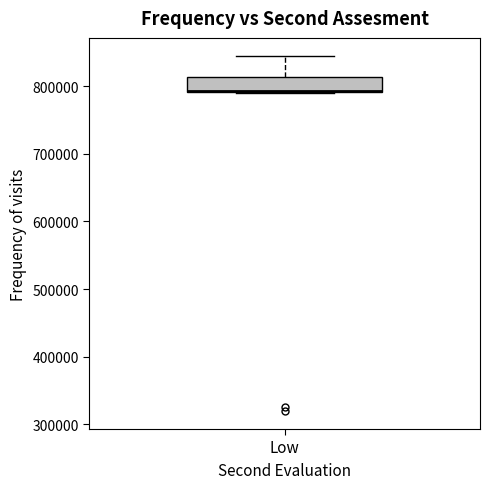

Where does the upper whisker of the box for Low end on the y-axis? The values are not printed on the chart, so give them approximately, as read against the axis.

850000